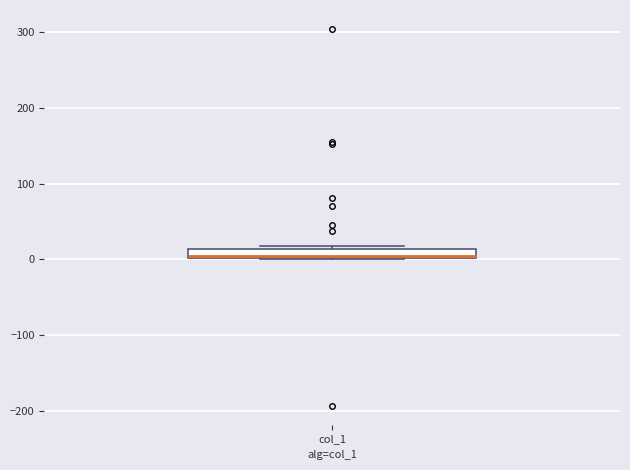

Where is the lower edge of the box for col_1 on the y-axis? The values are not printed on the chart, so give them approximately, as read against the axis.

0